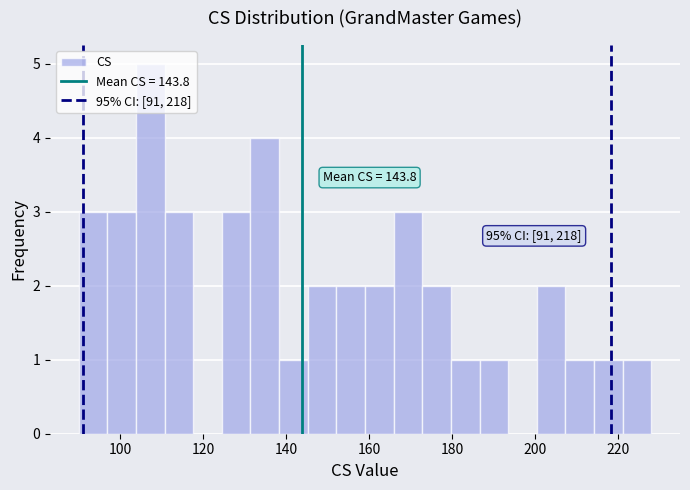

Around what value on the x-axis is the tallest bar? Give the approximate position of its centre, as read against the axis.

108